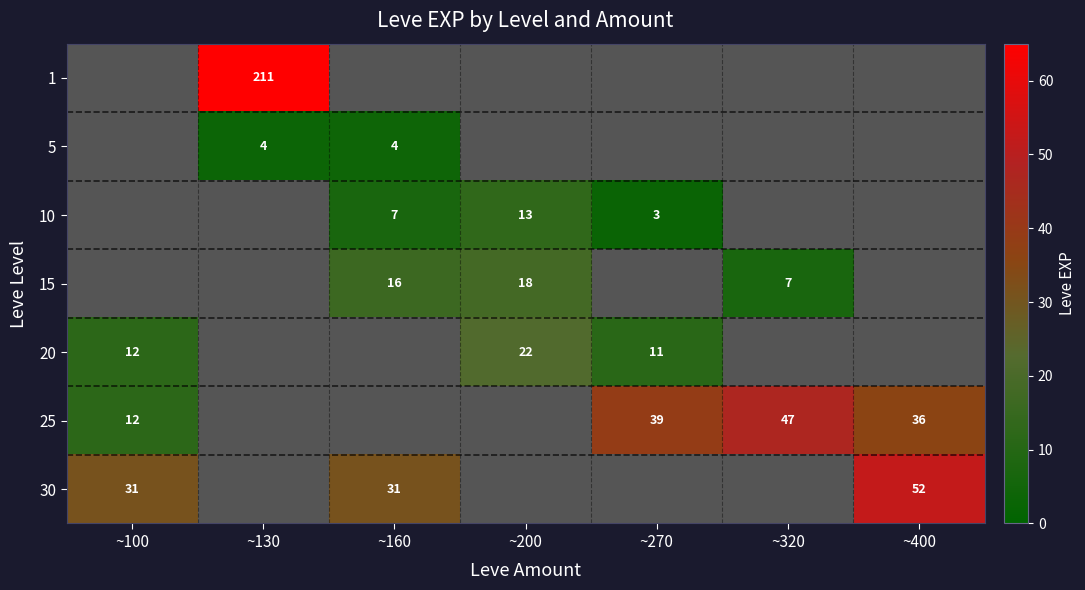

Between ~270 and ~320, which series saw the biggest shift?

25